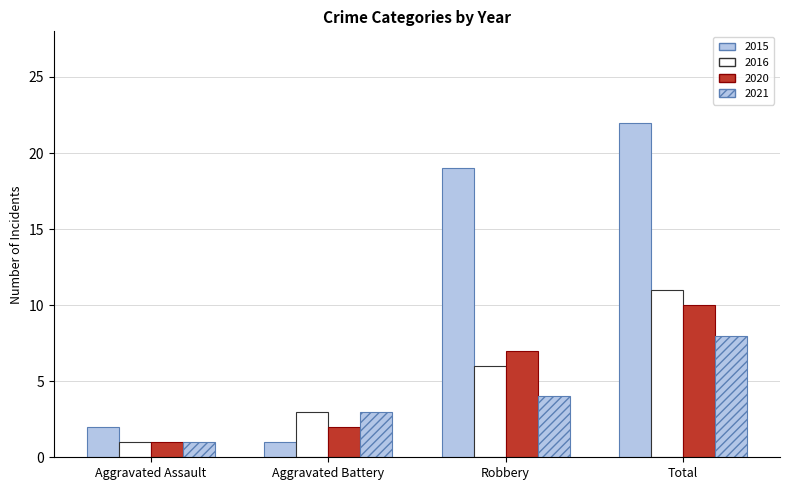

Count the number of data series in this chart.

4